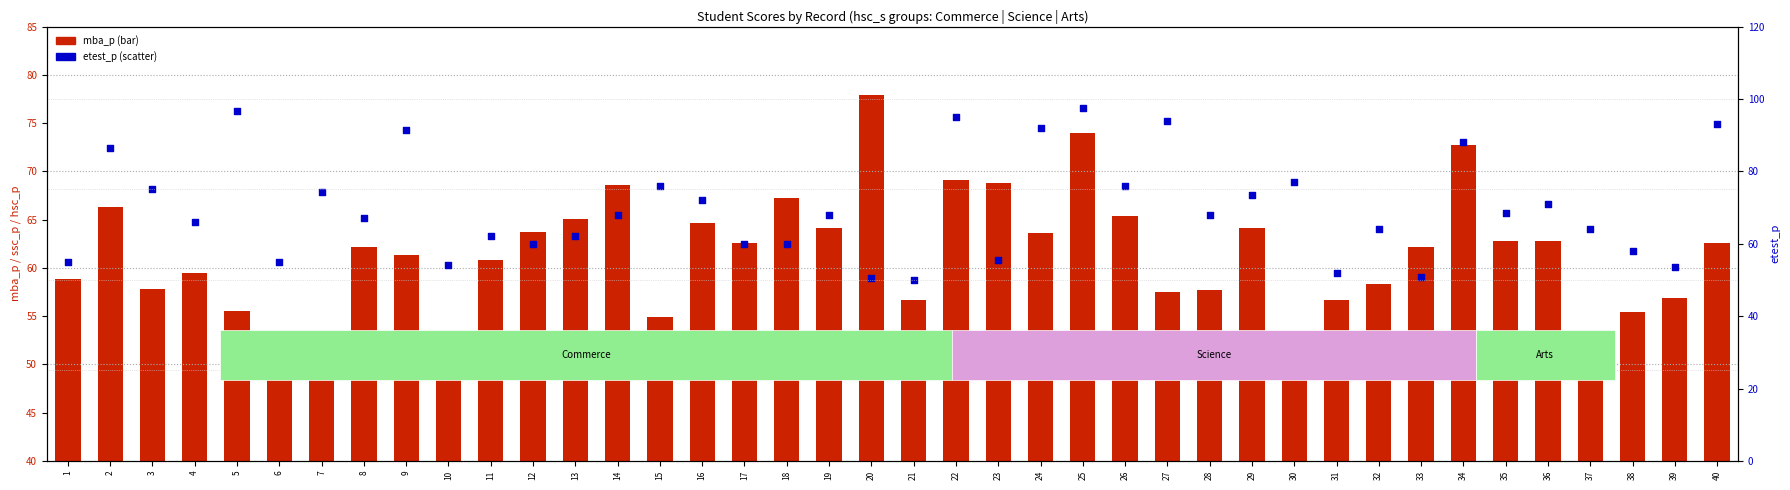

At which category is the sum across all series the highest?

25